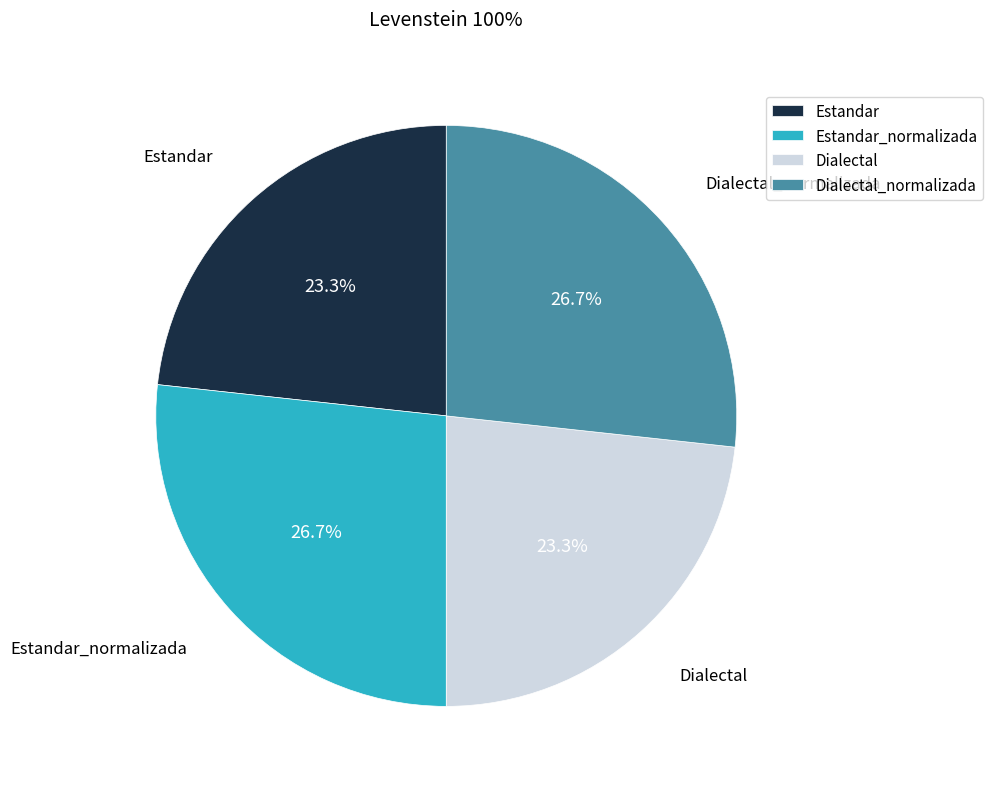

Which has a higher value, Dialectal or Estandar_normalizada?

Estandar_normalizada